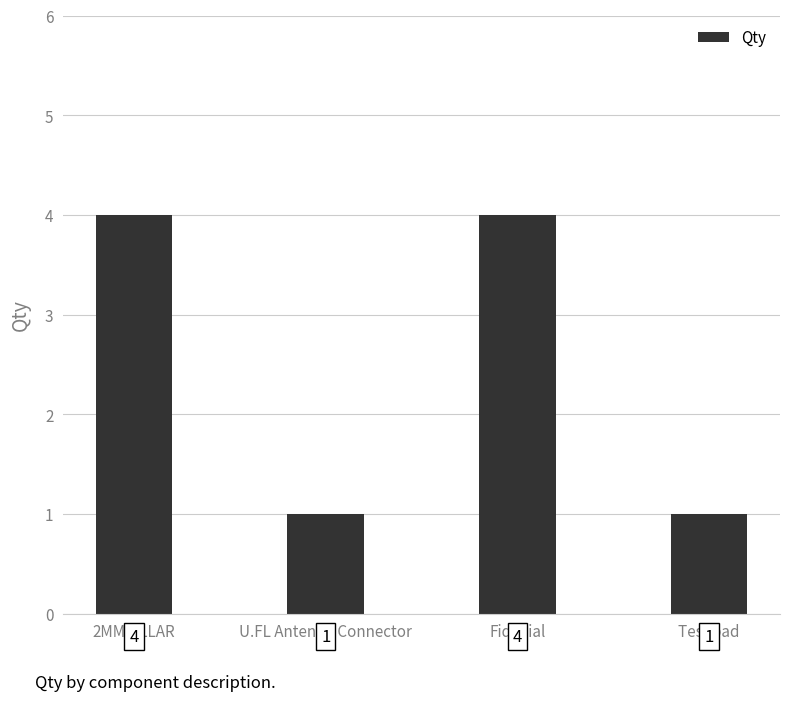

What is the label of the 1st bar from the right?

Test pad